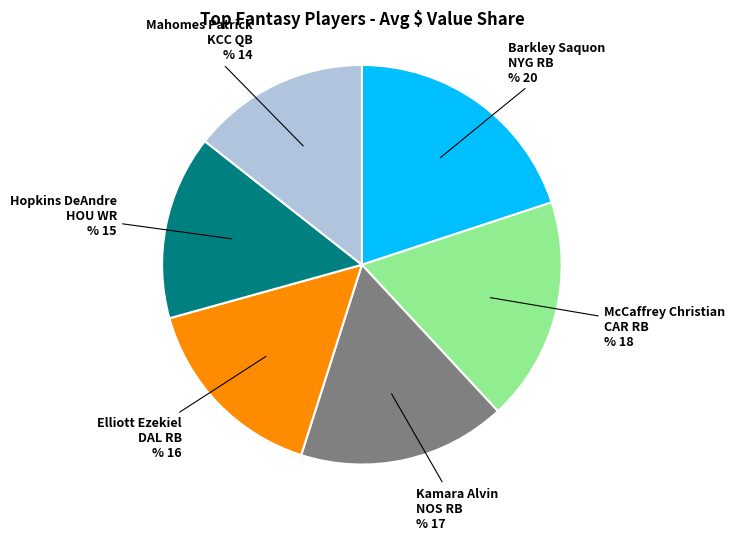

Rank the categories by value from highest to lowest.

Barkley Saquon NYG RB, McCaffrey Christian CAR RB, Kamara Alvin NOS RB, Elliott Ezekiel DAL RB, Hopkins DeAndre HOU WR, Mahomes Patrick KCC QB